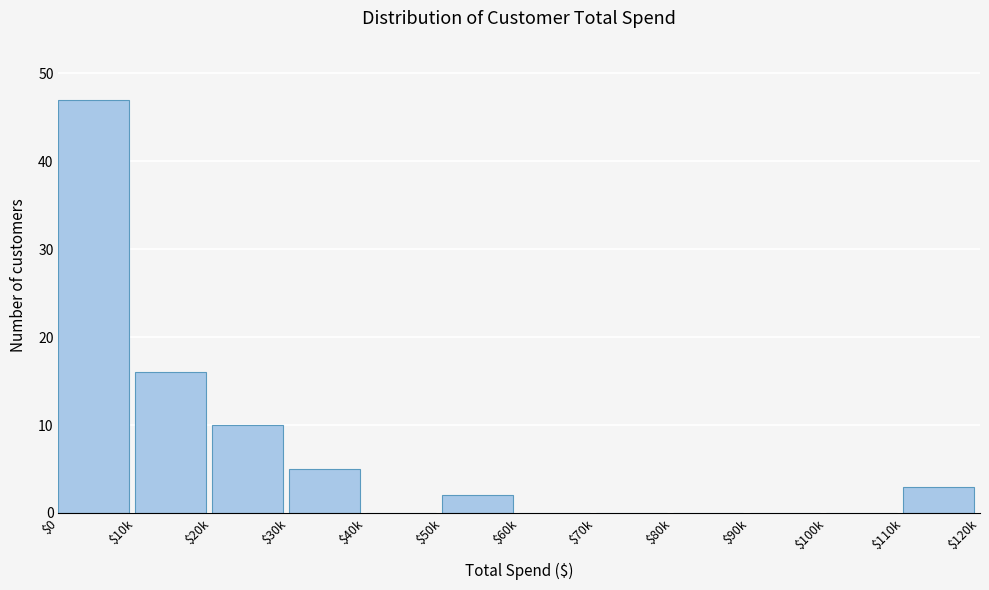

What is the maximum value shown in the chart?

47